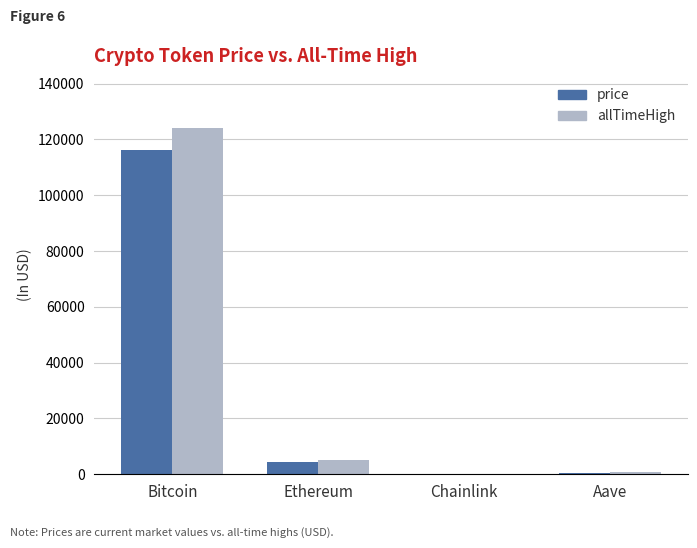

What is the average value of the price series?

30295.7